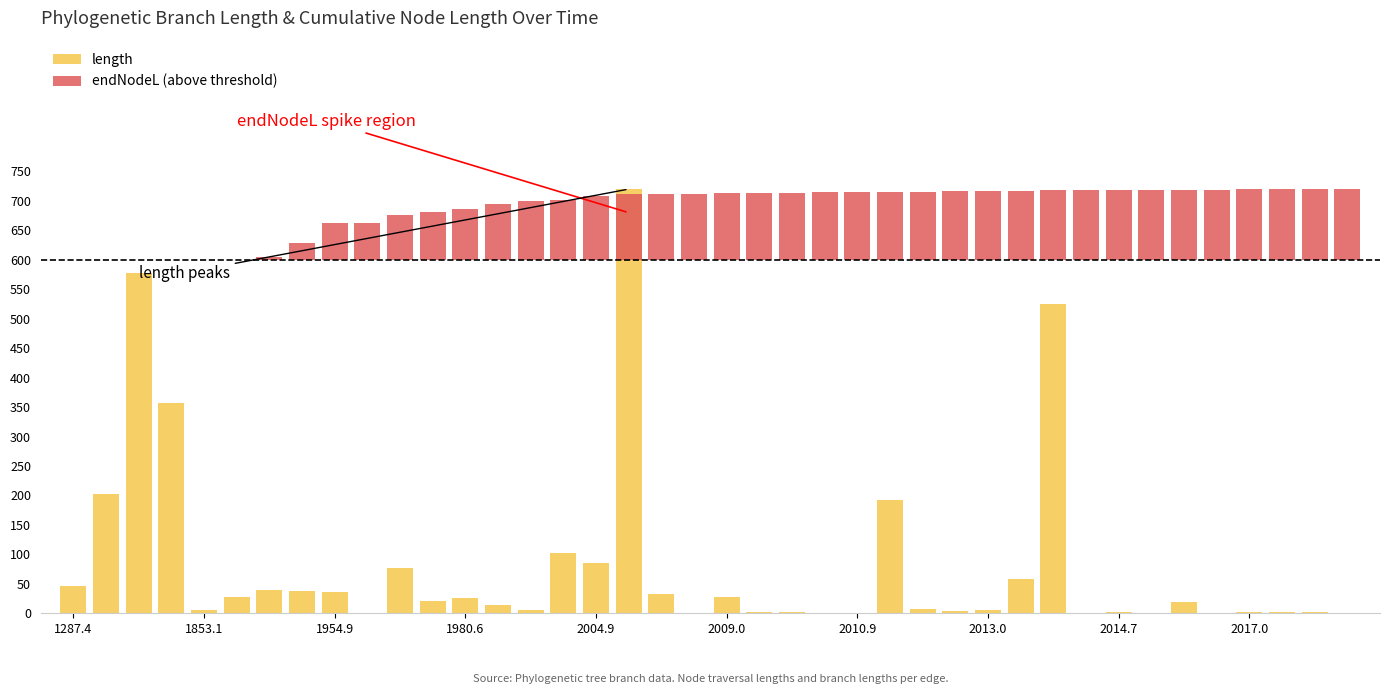

How many values in endNodeL (above threshold) are above zero?

34